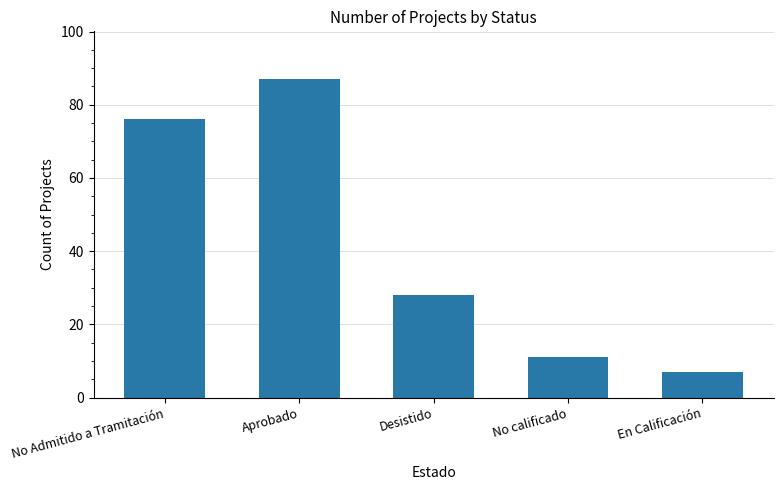

Read the value at Desistido.

28